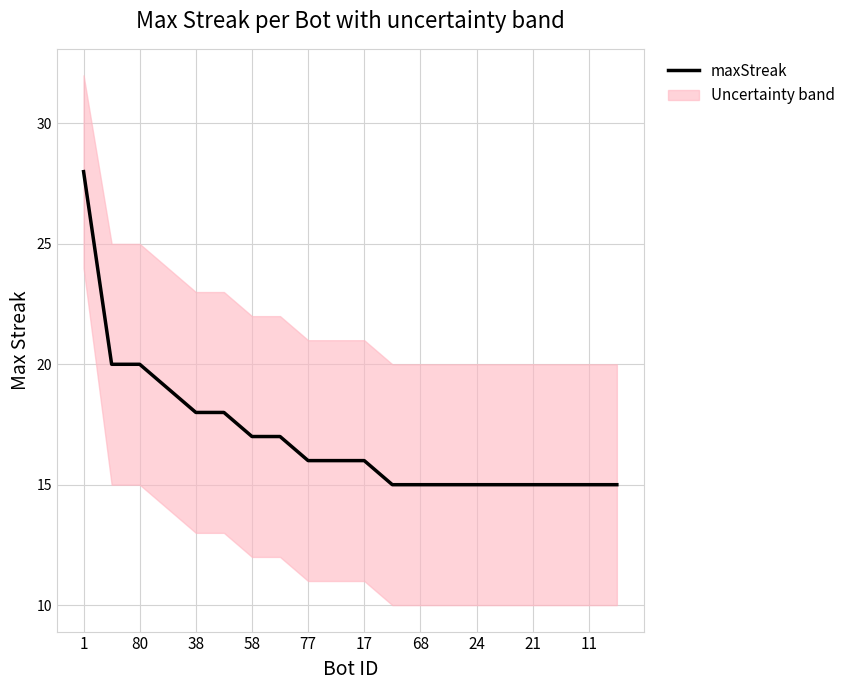

What is the difference between the values at 24 and 17?

1